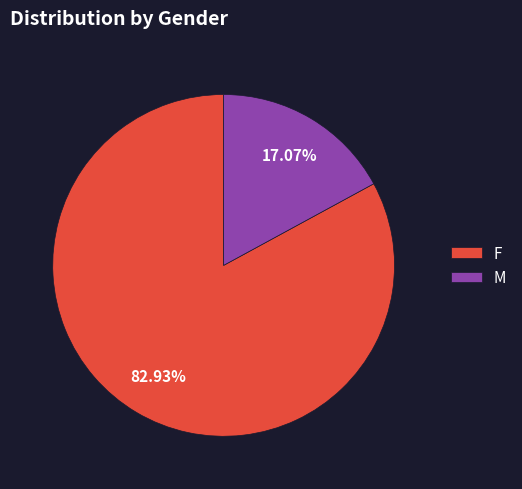

Which slice is the largest?

F